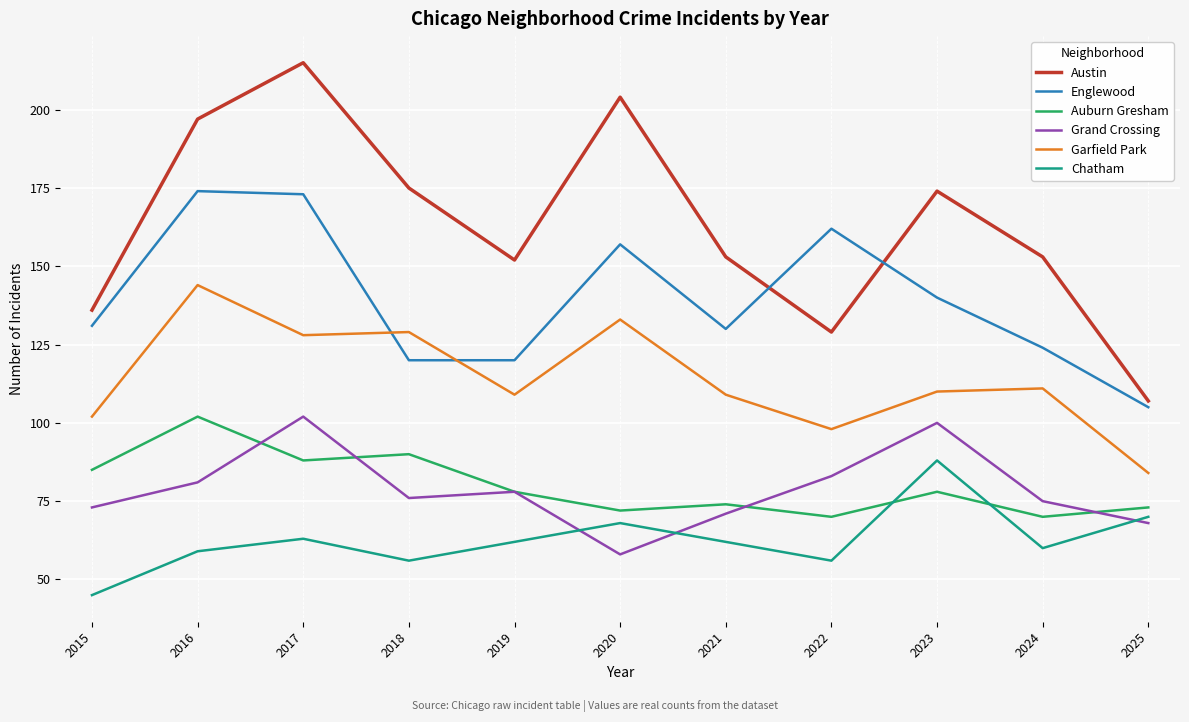

What is the difference between the second highest and second lowest values in the Garfield Park series?

35